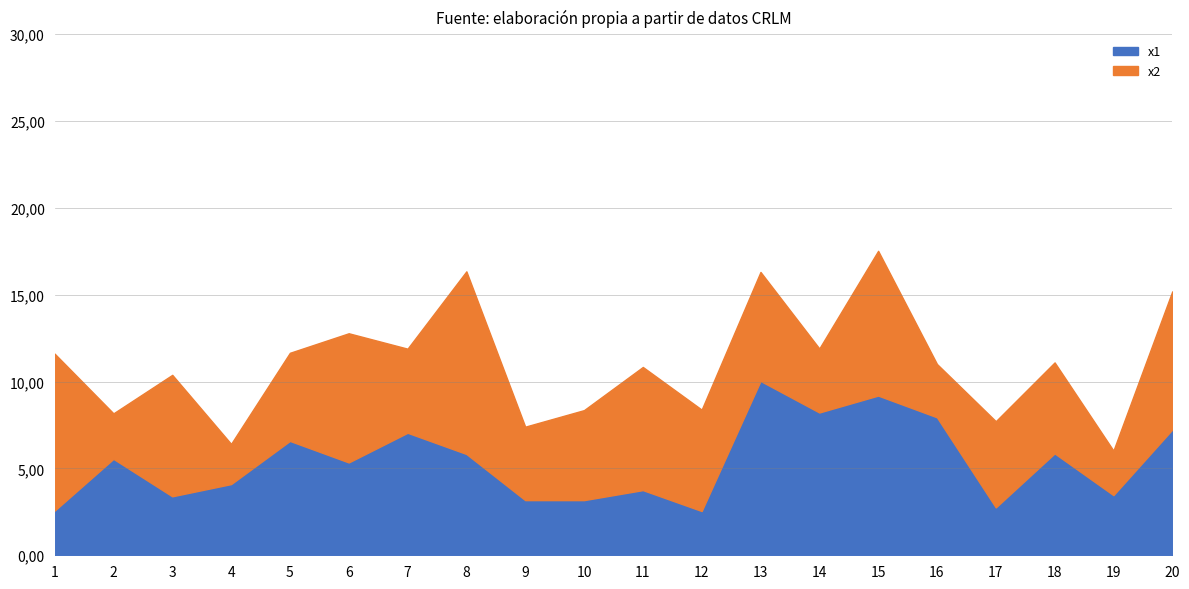

Rank the series by their maximum value, from highest to lowest.

x2, x1